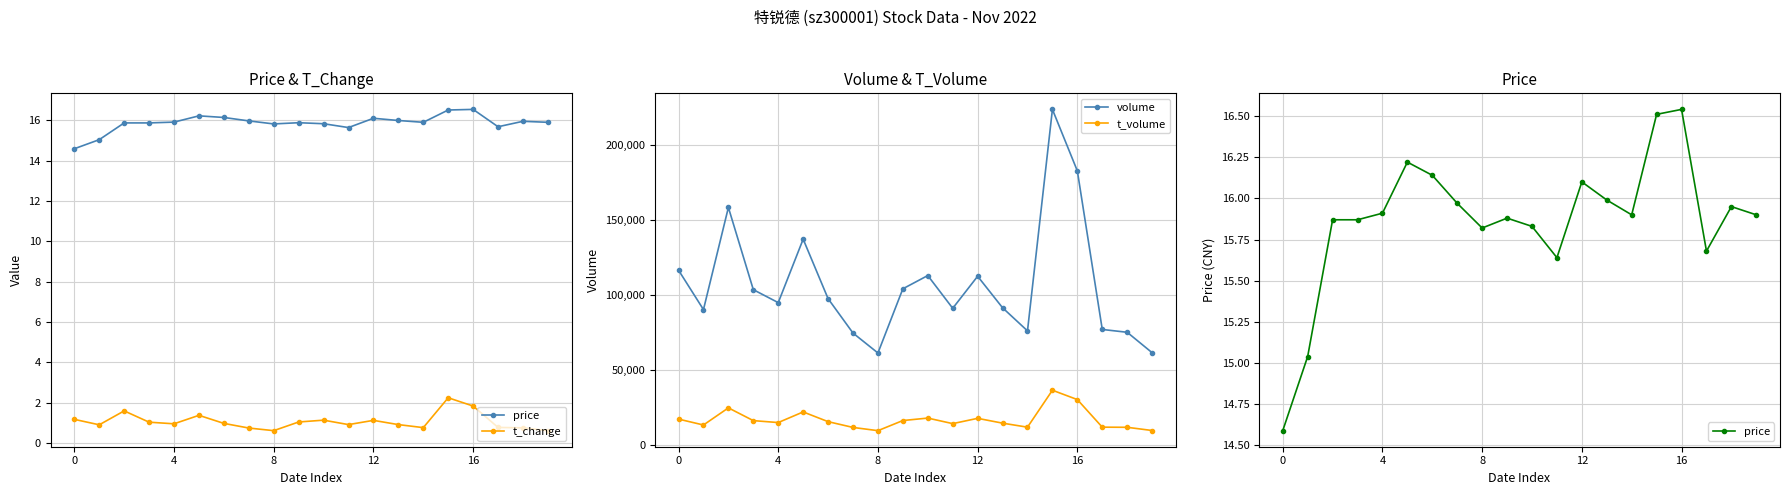

Is this an area chart (filled region under the line)?

No